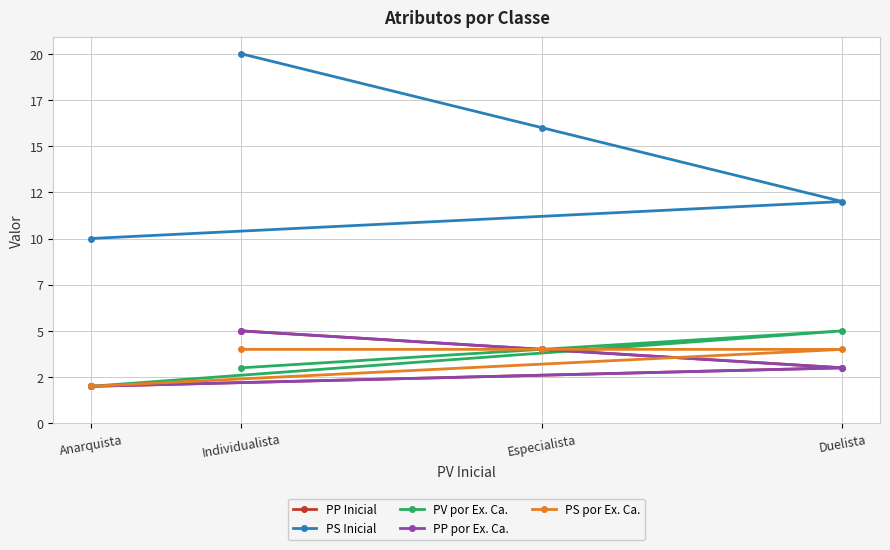

Rank the categories by PS por Ex. Ca. value from highest to lowest.

Duelista, Especialista, Individualista, Anarquista